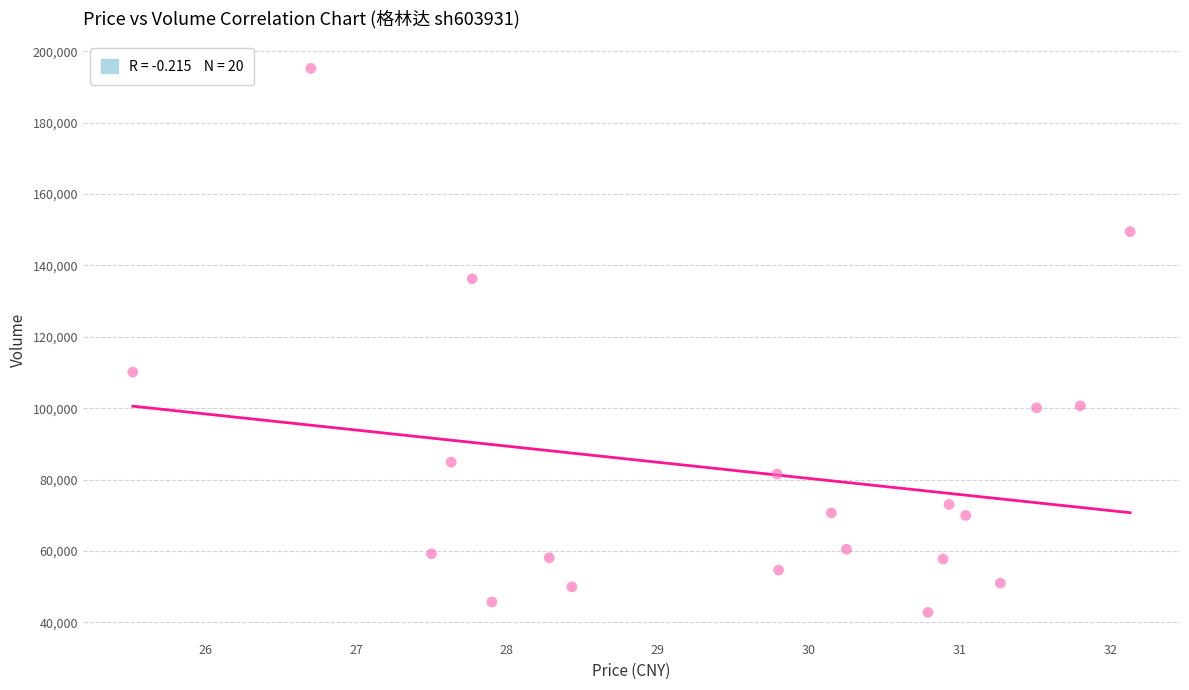

What Y value in the scatter plot is closest to 118991?

110099